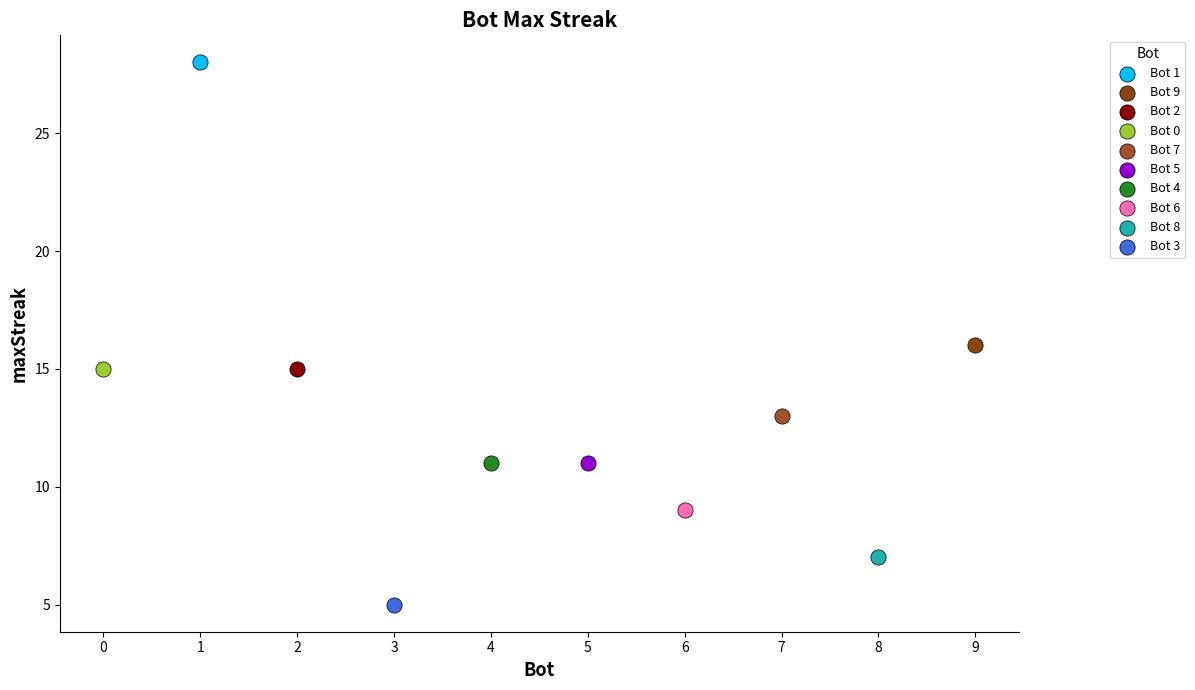

What are all the series names shown in the legend?

Bot 1, Bot 9, Bot 2, Bot 0, Bot 7, Bot 5, Bot 4, Bot 6, Bot 8, Bot 3